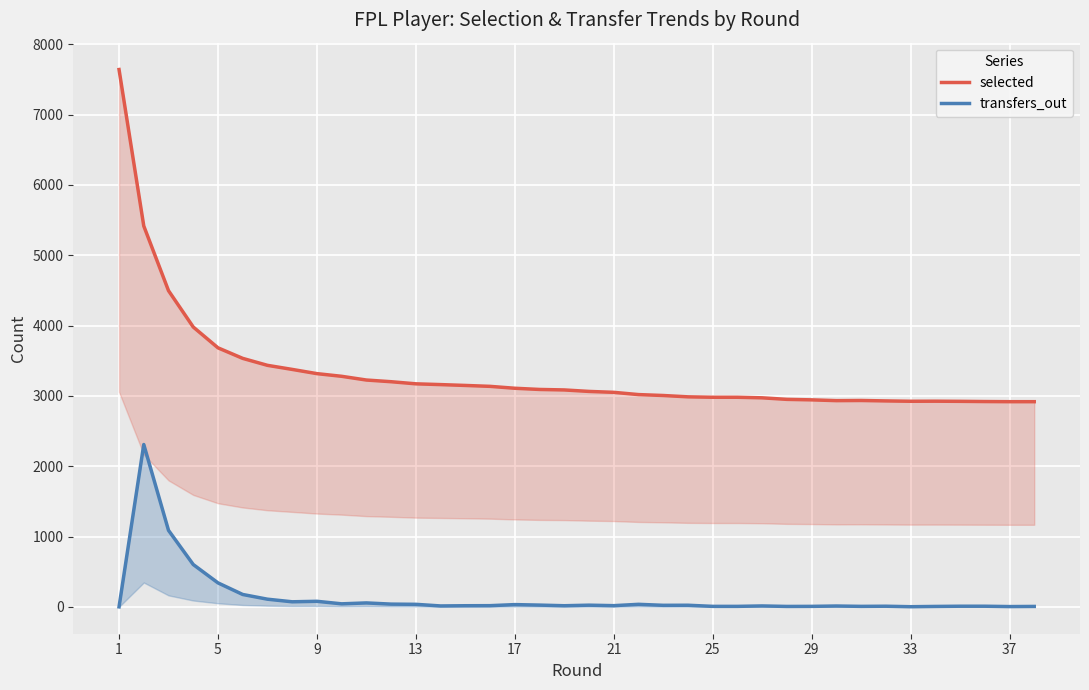

What is the value of the transfers_out point at the 11th from the left?

56